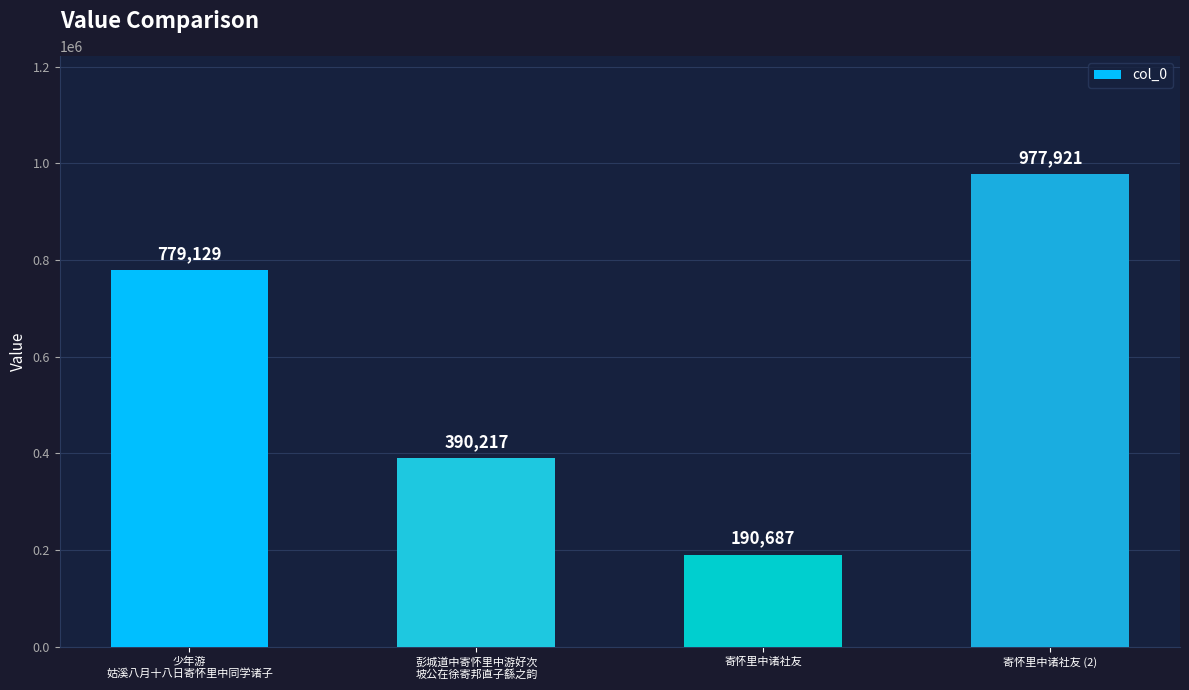

What is the sum of all values?

2337954